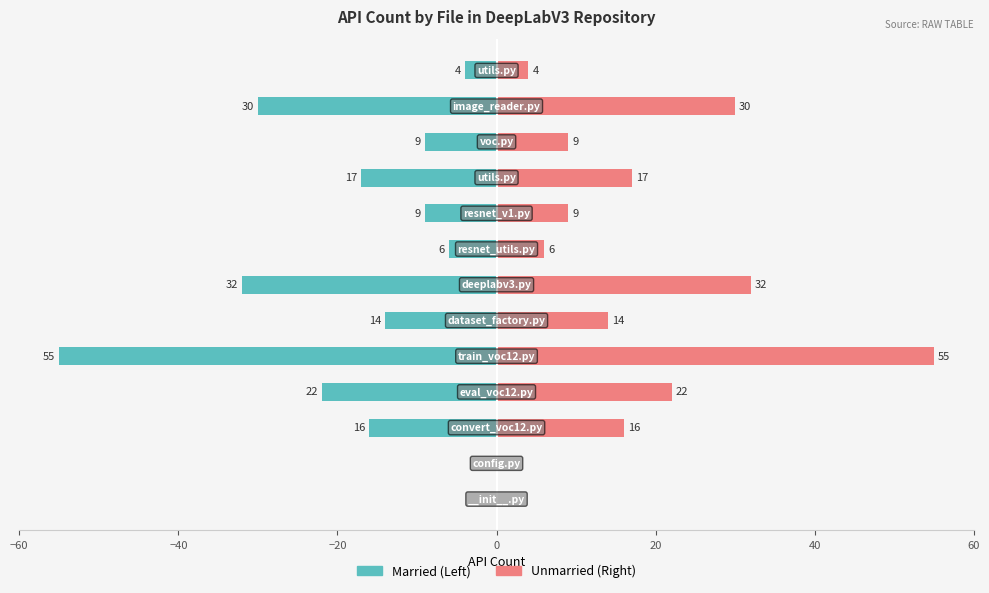

Count the number of data series in this chart.

2